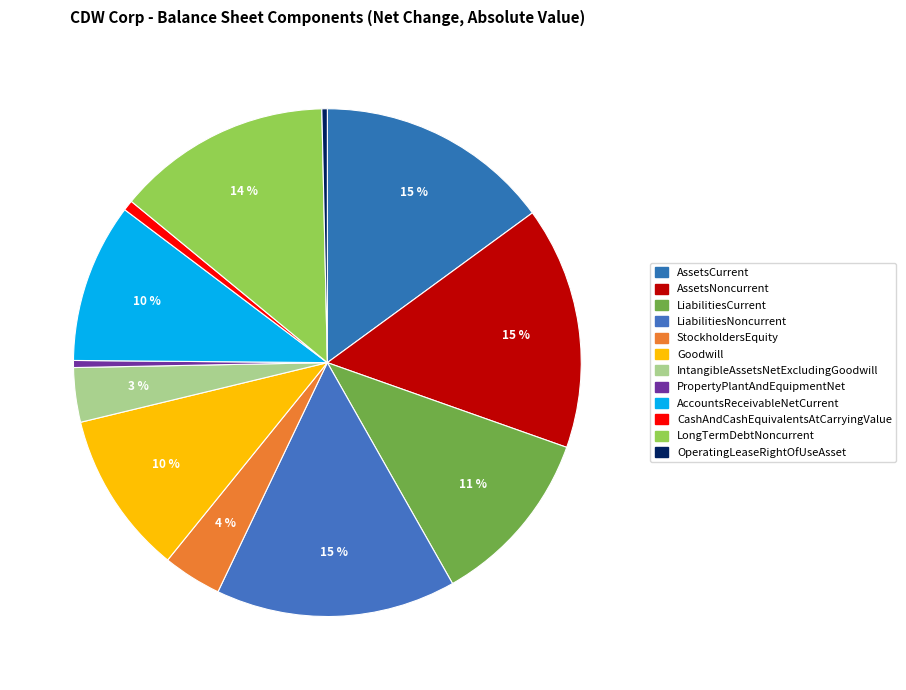

Rank the categories by value from lowest to highest.

OperatingLeaseRightOfUseAsset, PropertyPlantAndEquipmentNet, CashAndCashEquivalentsAtCarryingValue, IntangibleAssetsNetExcludingGoodwill, StockholdersEquity, AccountsReceivableNetCurrent, Goodwill, LiabilitiesCurrent, LongTermDebtNoncurrent, AssetsCurrent, LiabilitiesNoncurrent, AssetsNoncurrent